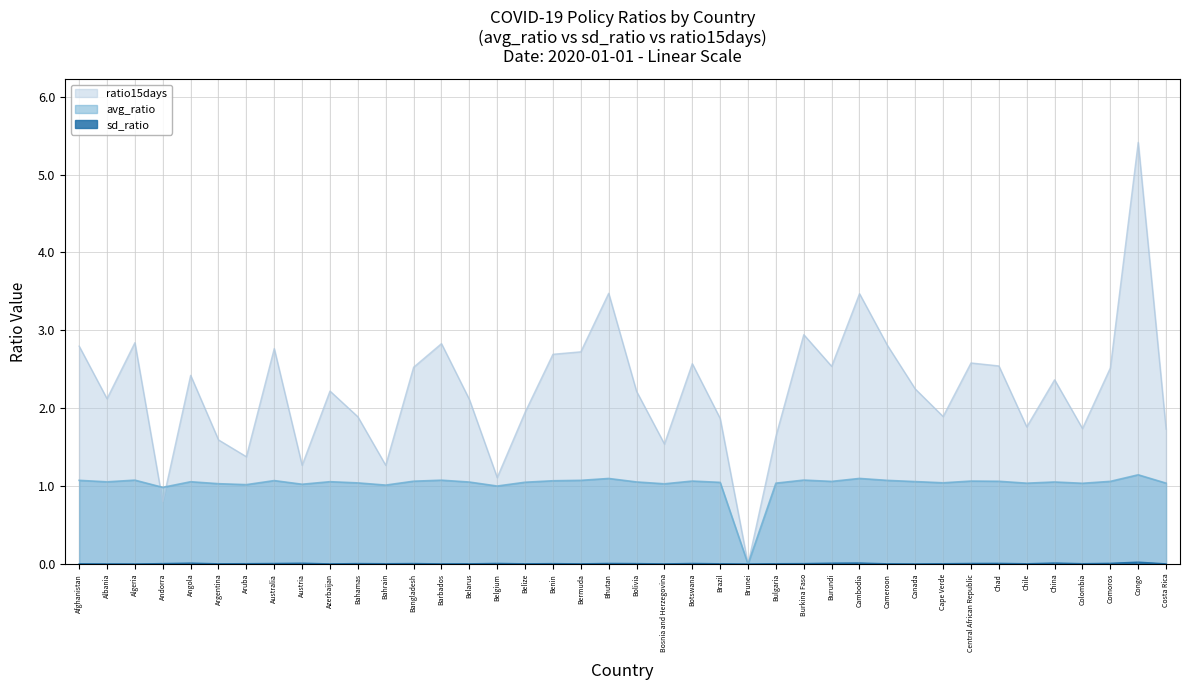

Between Belgium and Bulgaria, which is larger?

Bulgaria